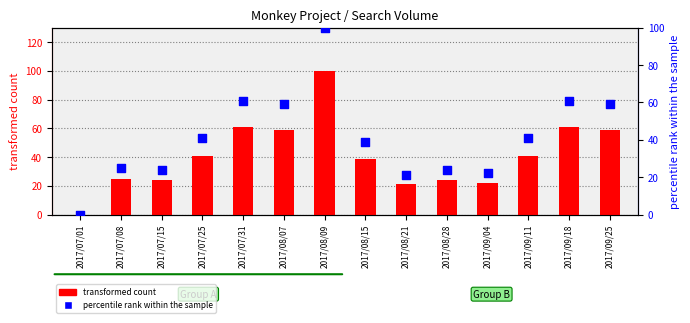

What are all the series names shown in the legend?

transformed count, percentile rank within the sample